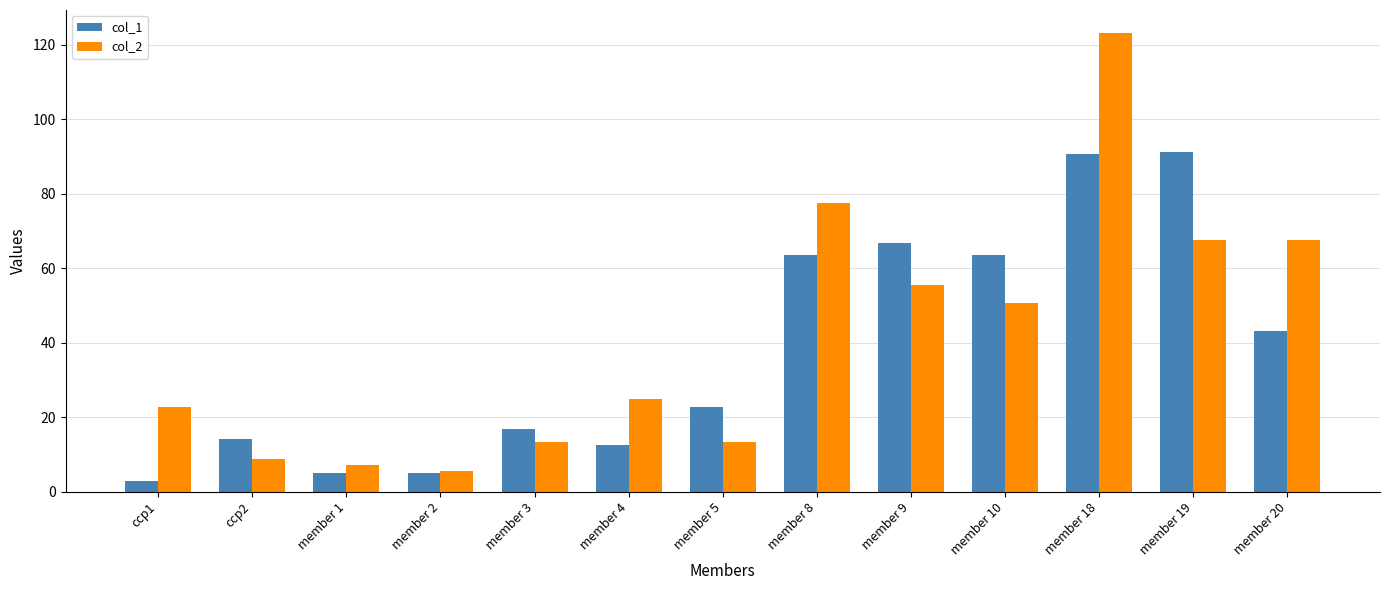

Rank the series at member 4 from lowest to highest value.

col_1, col_2